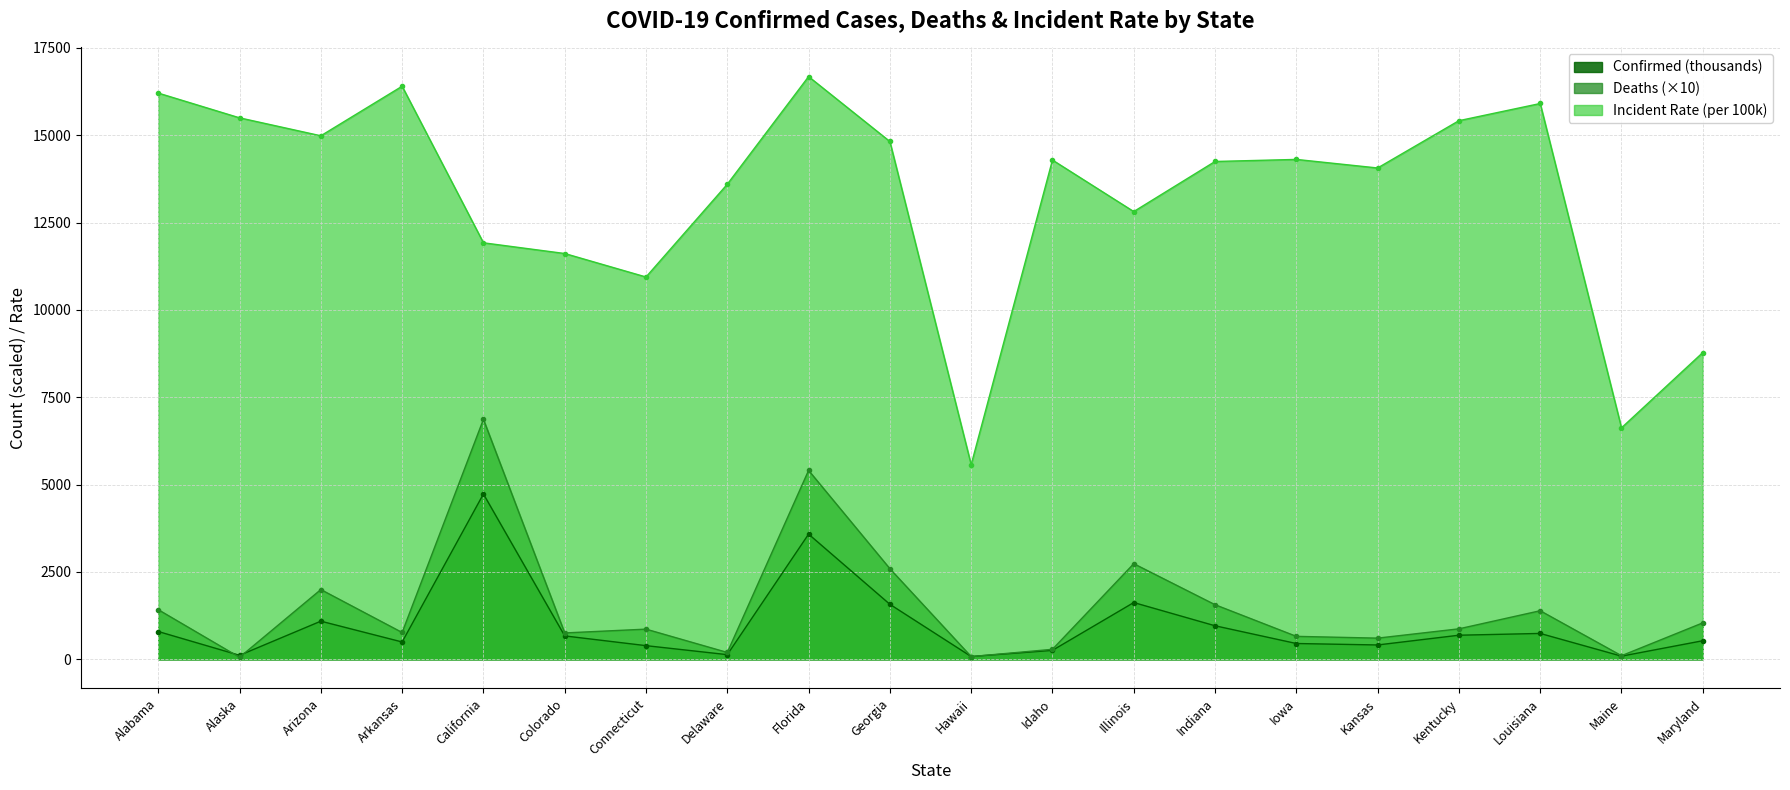

True or false: Confirmed and Incident_Rate intersect in this chart.

False